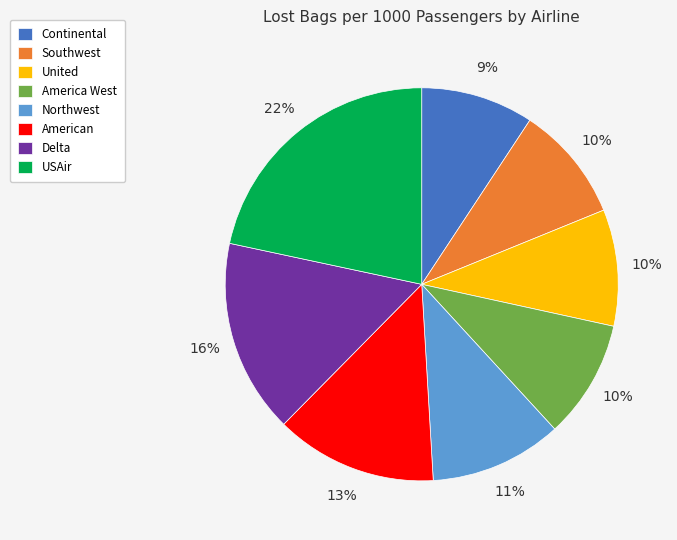

What is the largest slice in the pie chart?

USAir